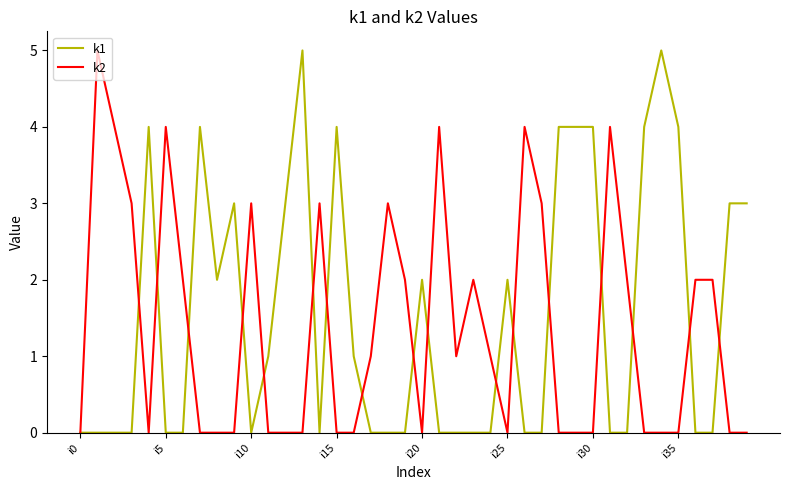

What is the maximum value shown in the chart?

5